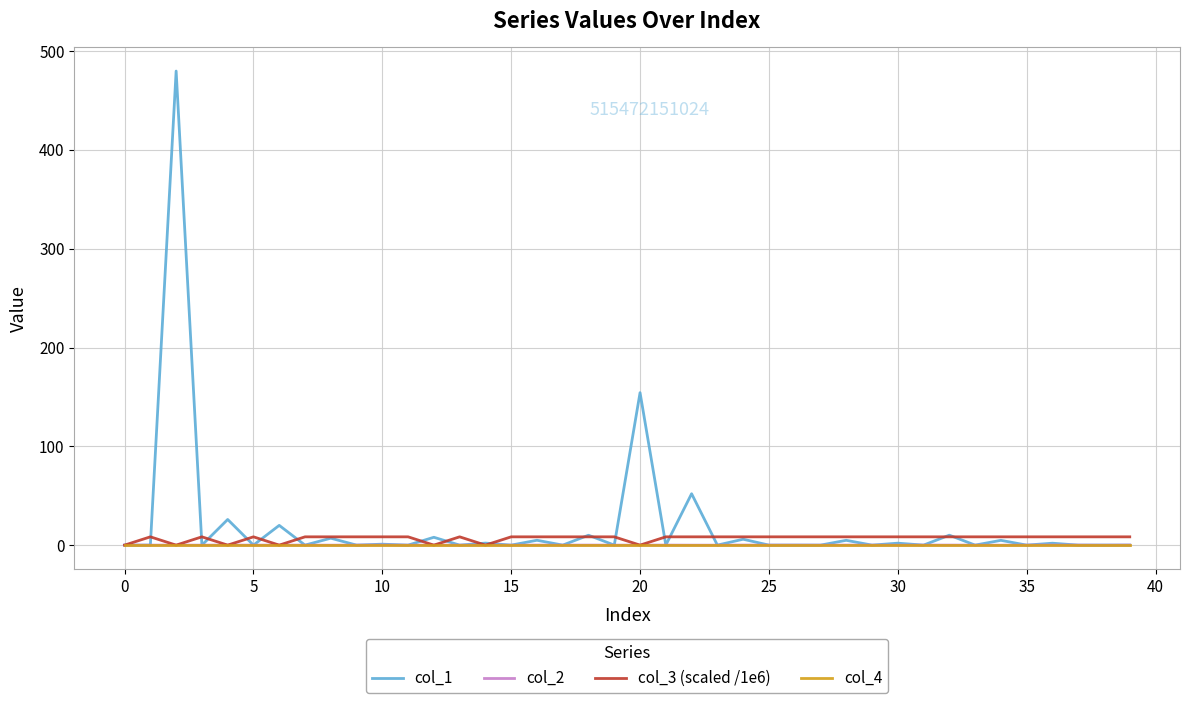

Which series has the widest spread of values?

col_1